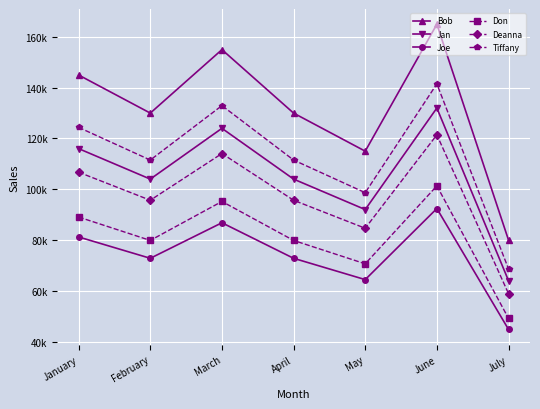

Reading left to right, transcribe all the data shown in this chart.

Bob: January=145000.0	February=130000.0	March=155000.0	April=130000.0	May=115000.0	June=165000.0	July=80000.0
Jan: January=116000.0	February=104000.0	March=124000.0	April=104000.0	May=92000.0	June=132000.0	July=64000.0
Joe: January=81200.0	February=72800.0	March=86800.0	April=72800.0	May=64400.0	June=92400.0	July=44800.0
Don: January=89049.3	February=79837.3	March=95190.7	April=79837.3	May=70625.3	June=101332.0	July=49130.7
Deanna: January=106710.3	February=95671.3	March=114069.7	April=95671.3	May=84632.3	June=121429.0	July=58874.7
Tiffany: January=124371.3	February=111505.3	March=132948.7	April=111505.3	May=98639.3	June=141526.0	July=68618.7